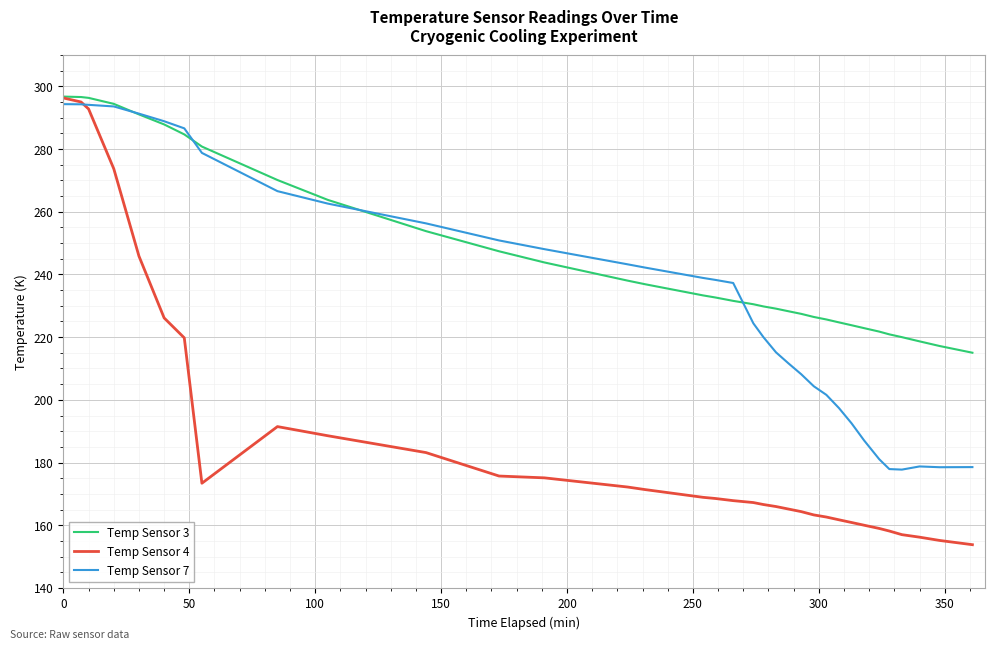

How many distinct data groups are displayed?

3